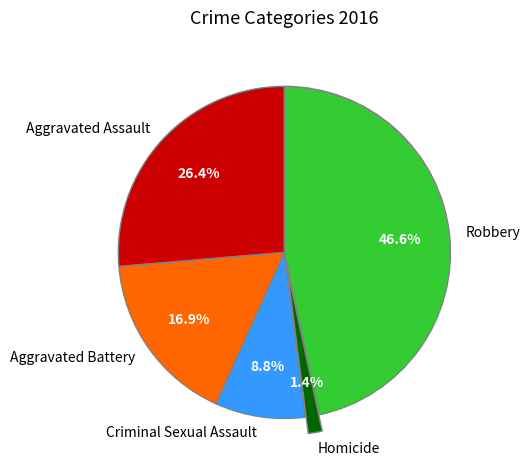

Which category has the biggest portion of the pie?

Robbery